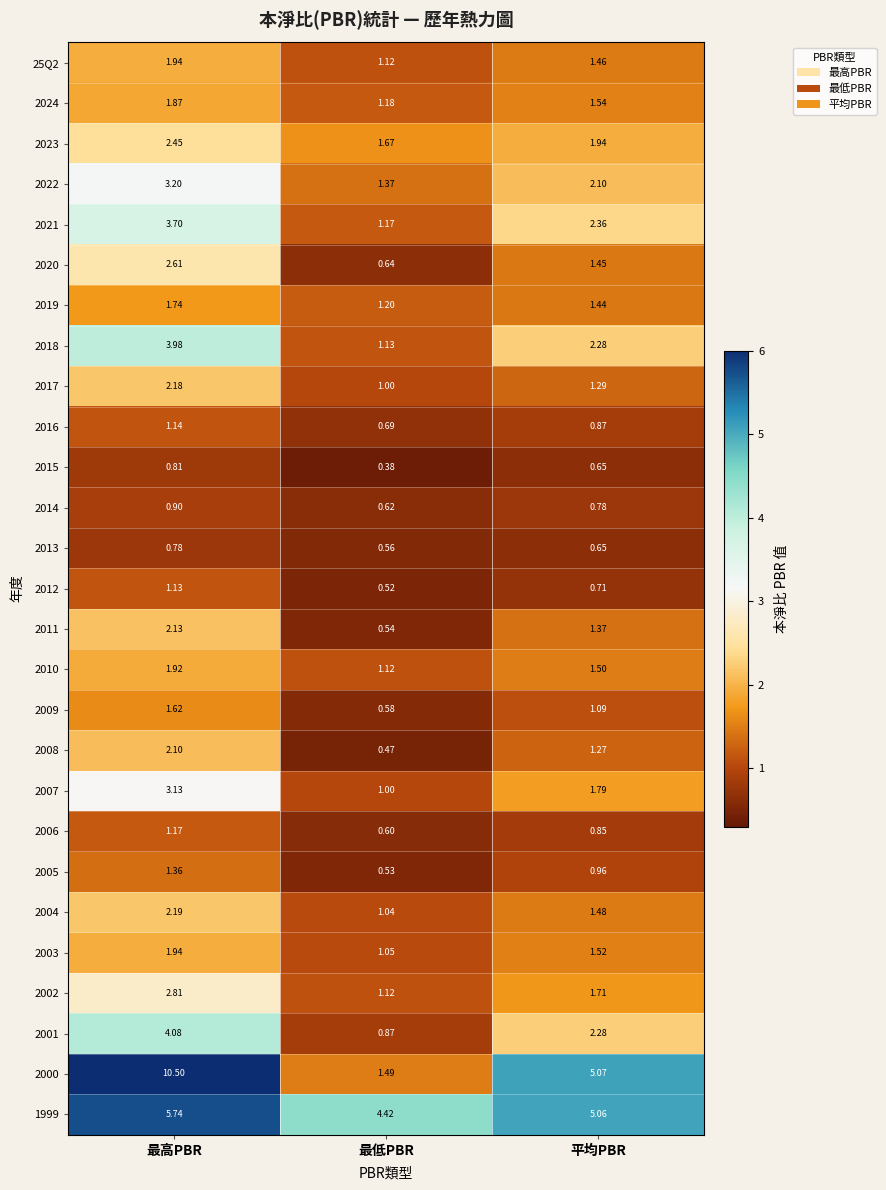

At which category is the sum across all series the highest?

最高PBR